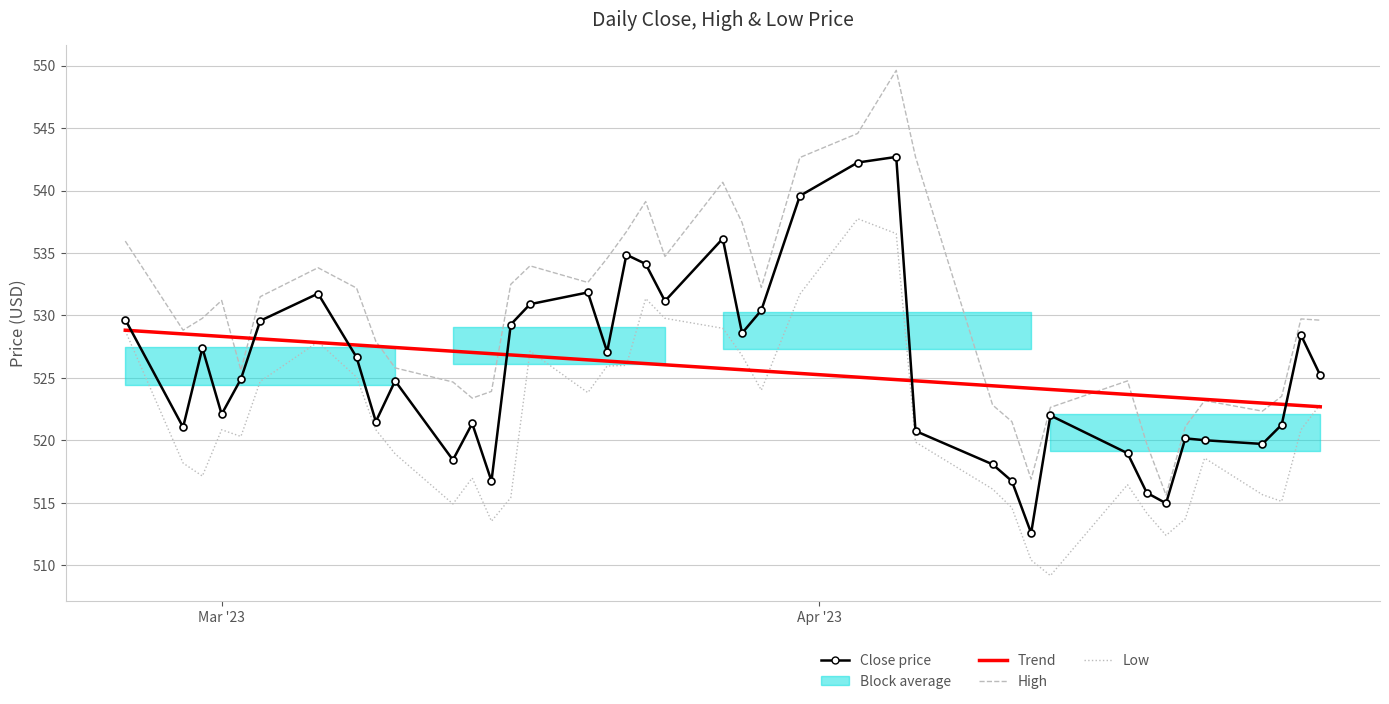

What is the maximum value shown in the chart?

549.6